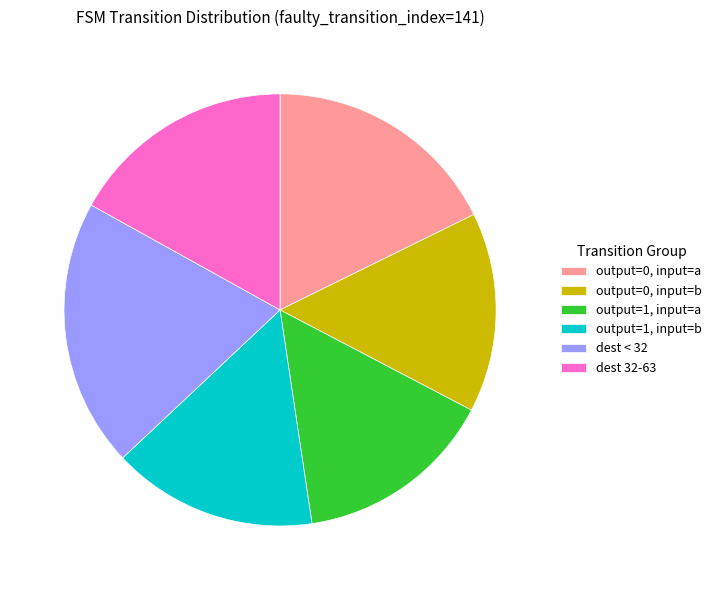

Approximately how many times larger is the value at output=0, input=b compared to output=1, input=a?

1.0